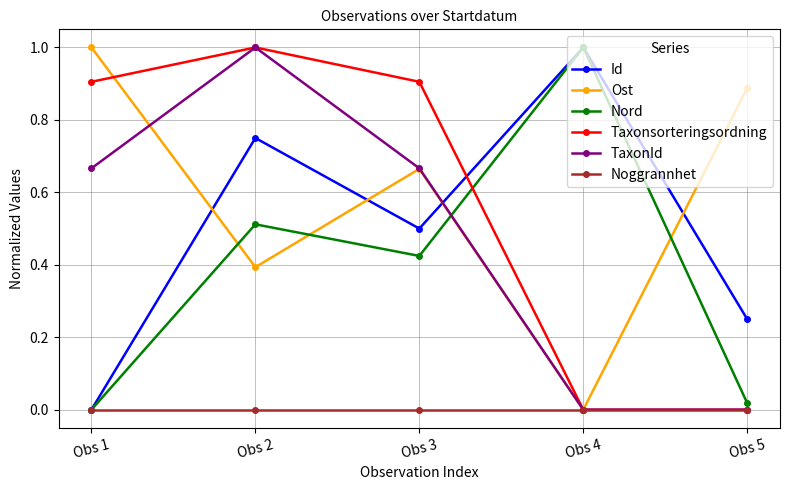

What is the total value across all series at Obs 1?

2.6